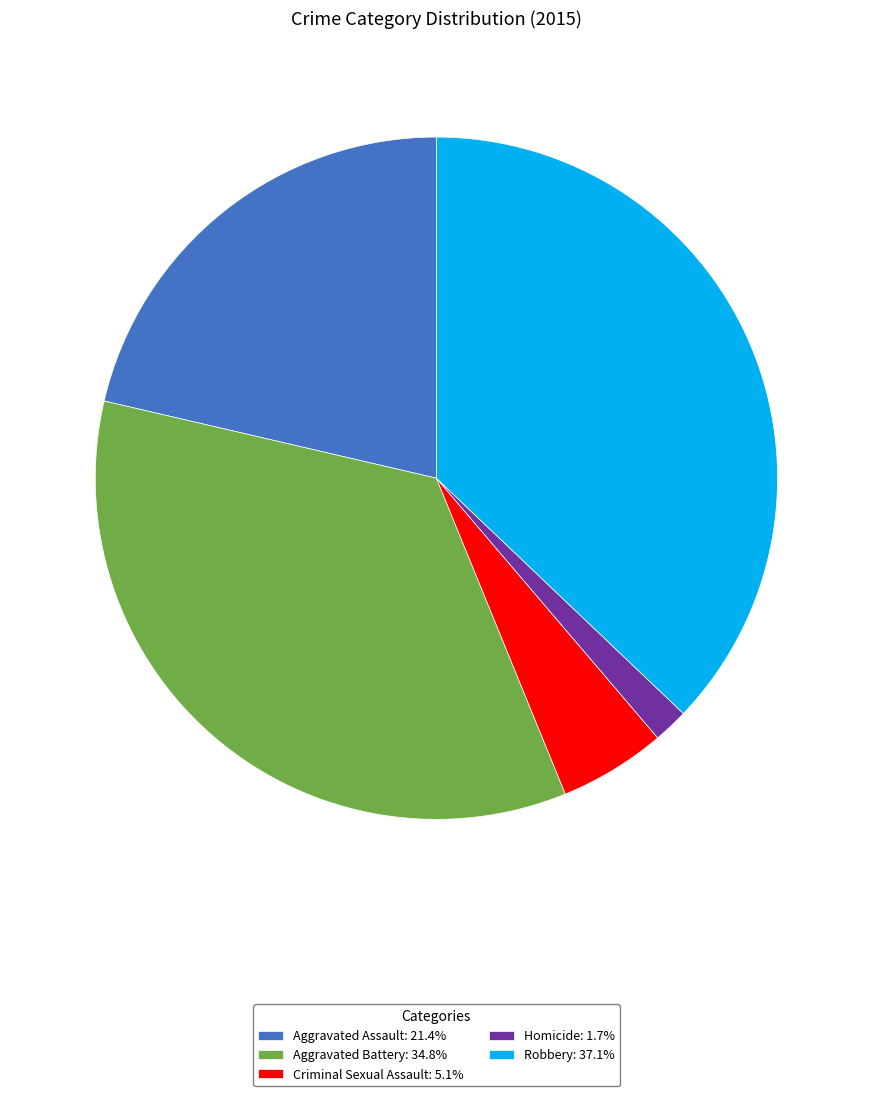

What is the ratio of the value at Homicide: 1.7% to the value at Criminal Sexual Assault: 5.1%?

0.3